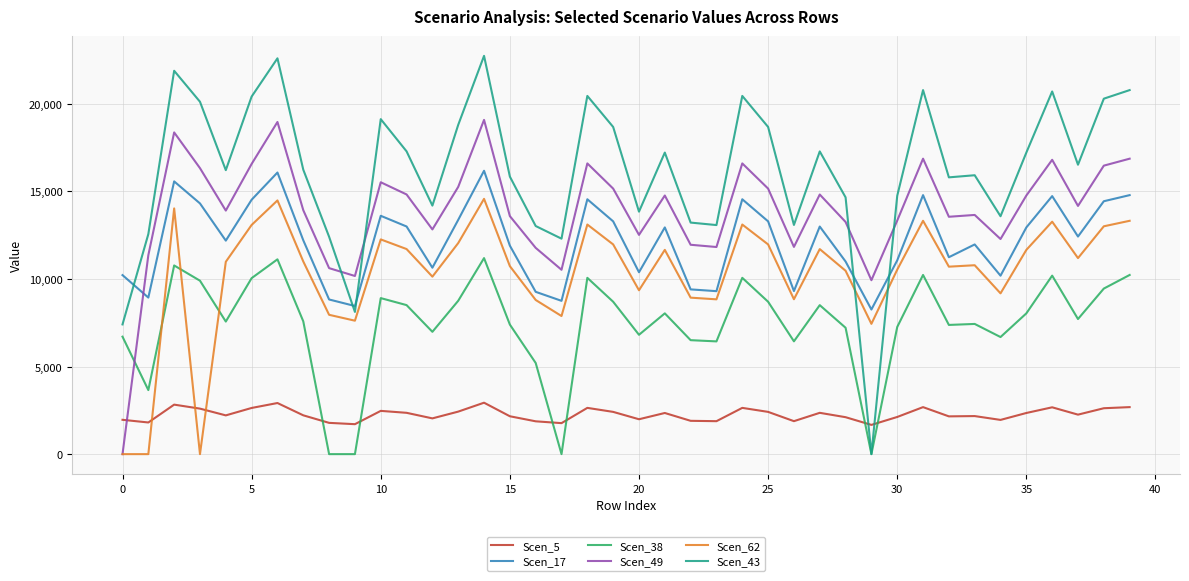

Which series has the largest total across all categories?

Scen_43